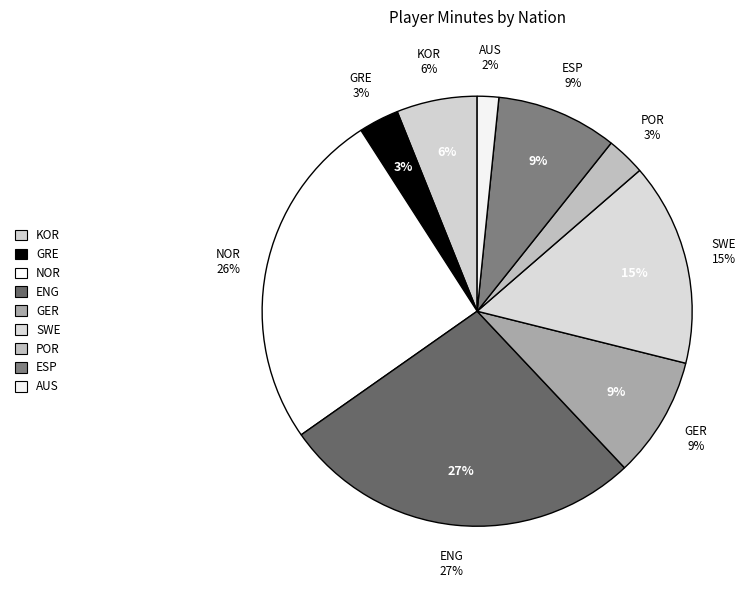

Is the sum of pt POR and kr KOR greater than half?

No